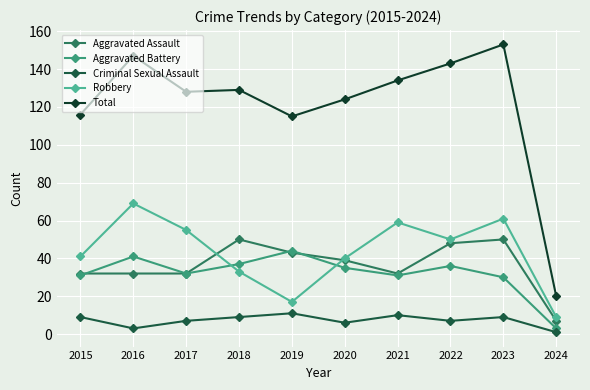

Reading left to right, list all the values displayed in this chart.

Aggravated Assault: 32	32	32	50	43	39	32	48	50	7
Aggravated Battery: 31	41	32	37	44	35	31	36	30	3
Criminal Sexual Assault: 9	3	7	9	11	6	10	7	9	1
Robbery: 41	69	55	33	17	40	59	50	61	9
Total: 116	147	128	129	115	124	134	143	153	20